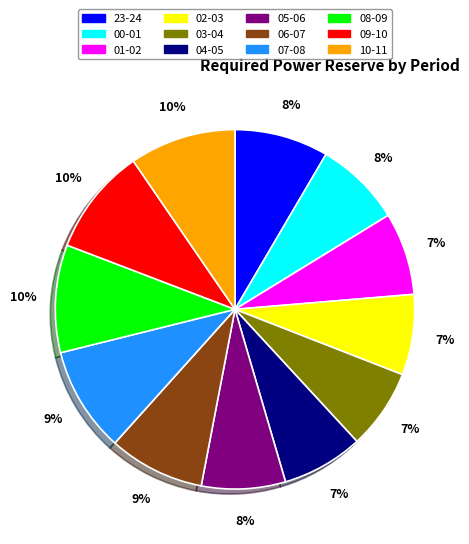

Count the number of slices in the pie.

12